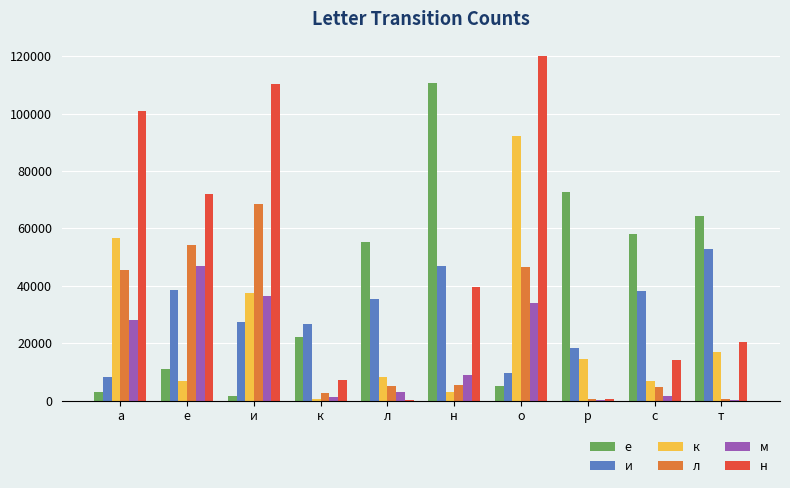

At which category is the sum across all series the highest?

о